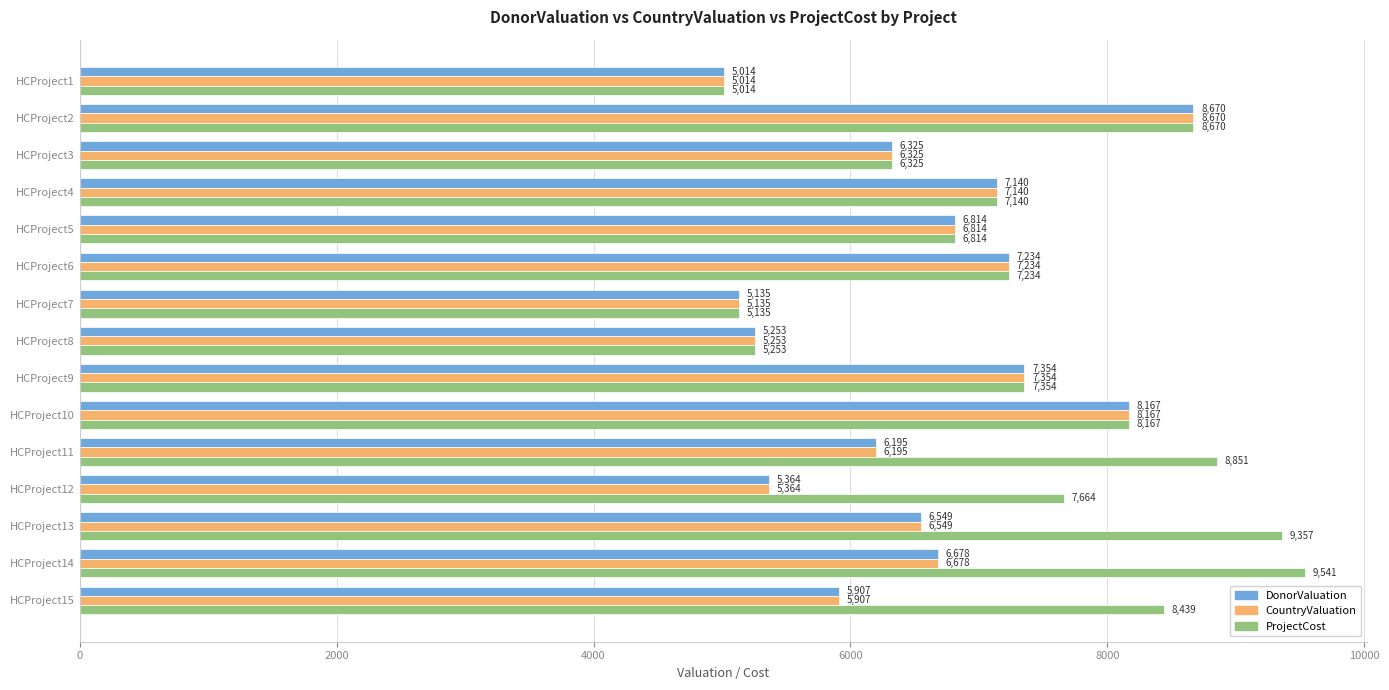

True or false: ProjectCost has a value of 10100 at HCProject3.

False